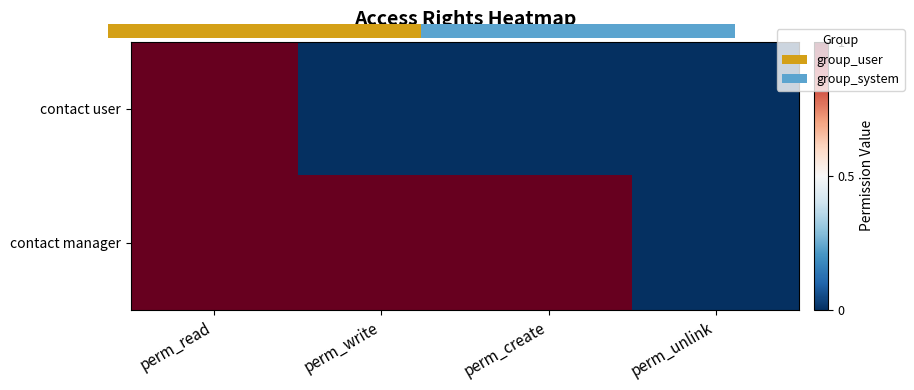

What is the difference between the maximum and minimum values in the contact user series?

1